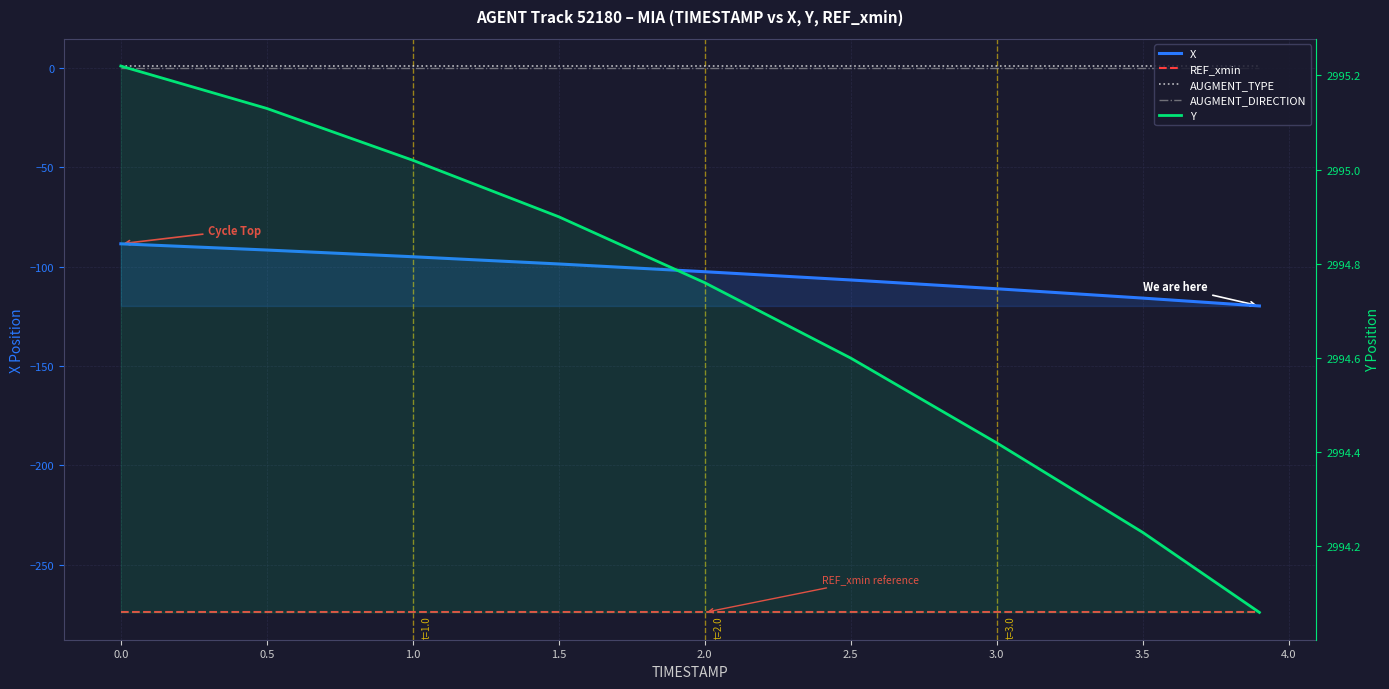

At how many categories does at least one series exceed 1299?

9